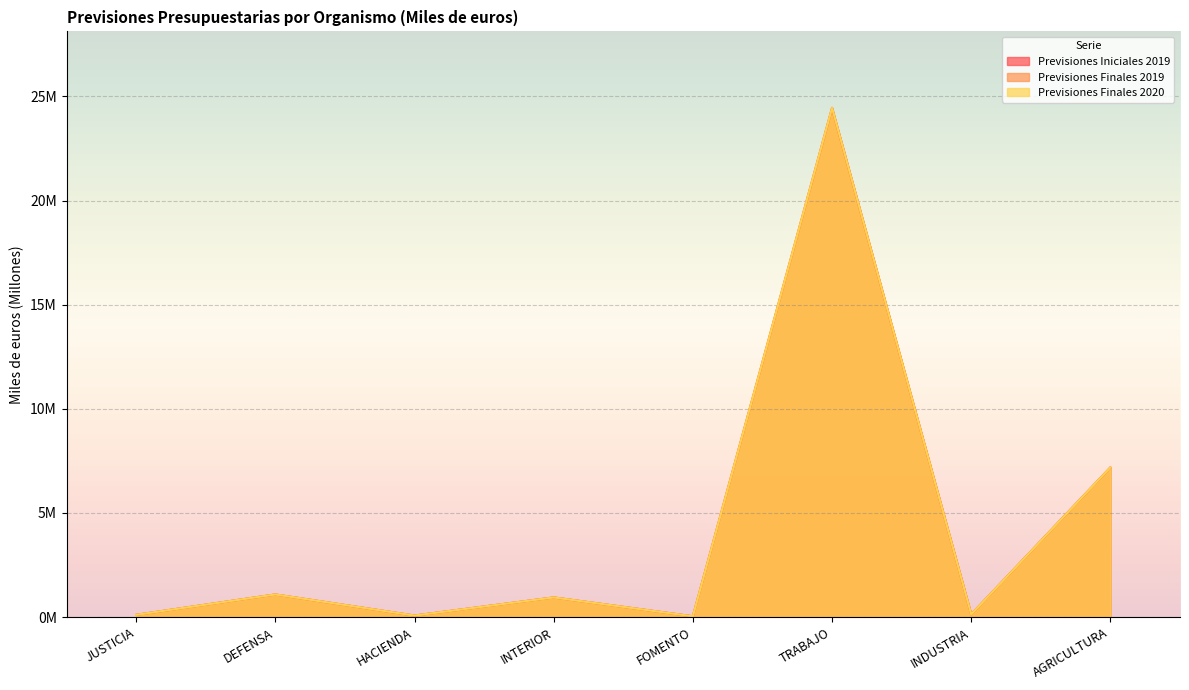

True or false: Previsiones Finales 2019 has a value of 40.3 at TRABAJO.

False